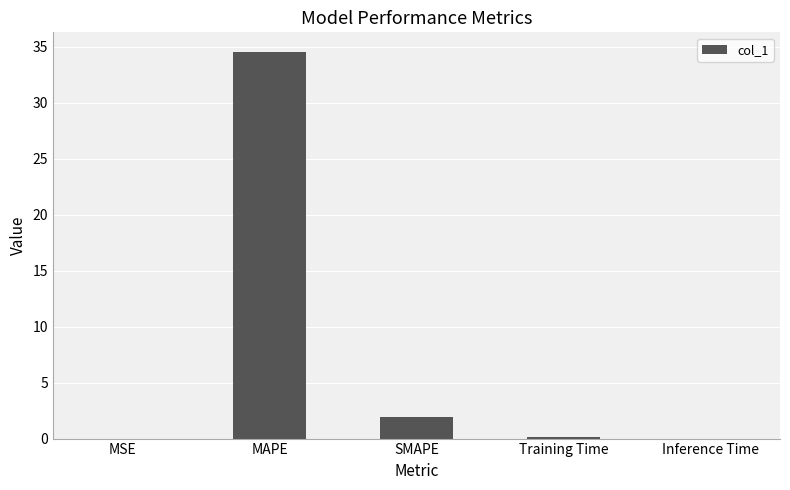

The chart shows a value of 0.0 at Inference Time. True or false?

True